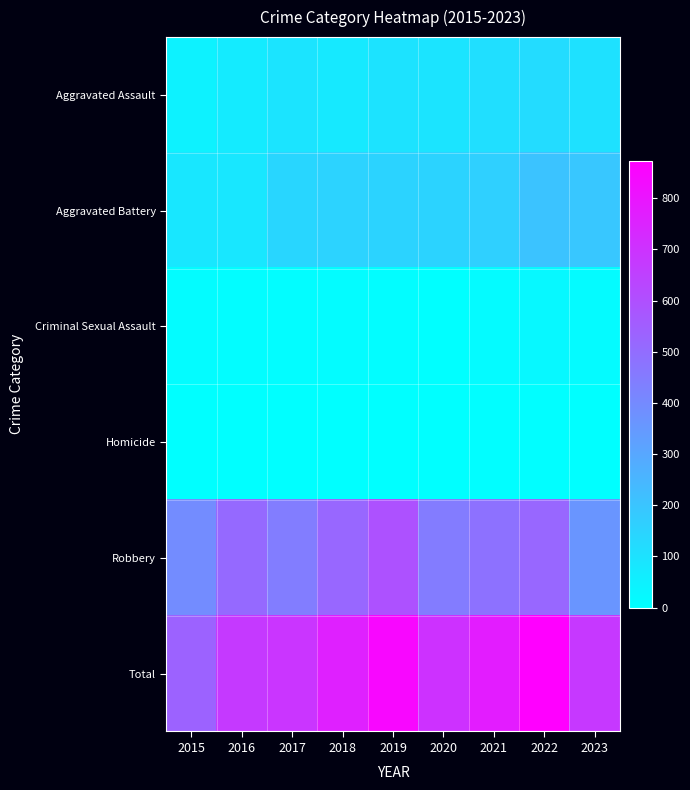

Which series has the largest total across all categories?

Total